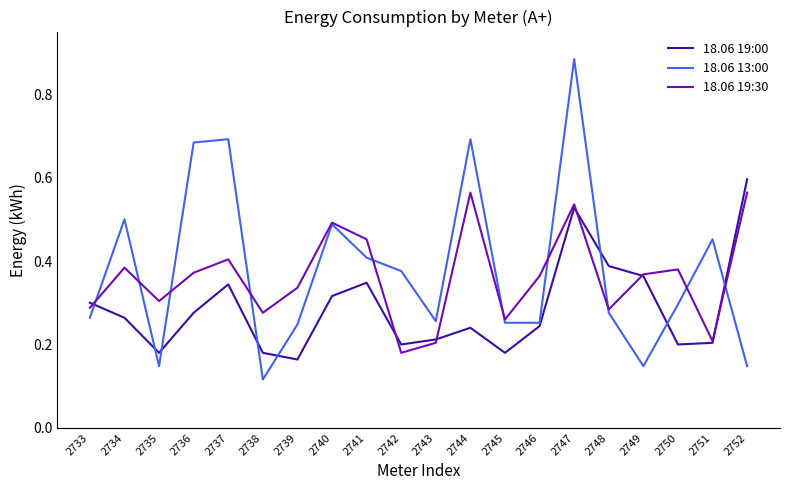

Between 2736 and 2741, which series saw the biggest shift?

18.06 13:00